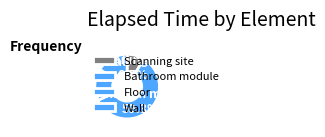

What is the smallest slice in the pie chart?

Scanning site